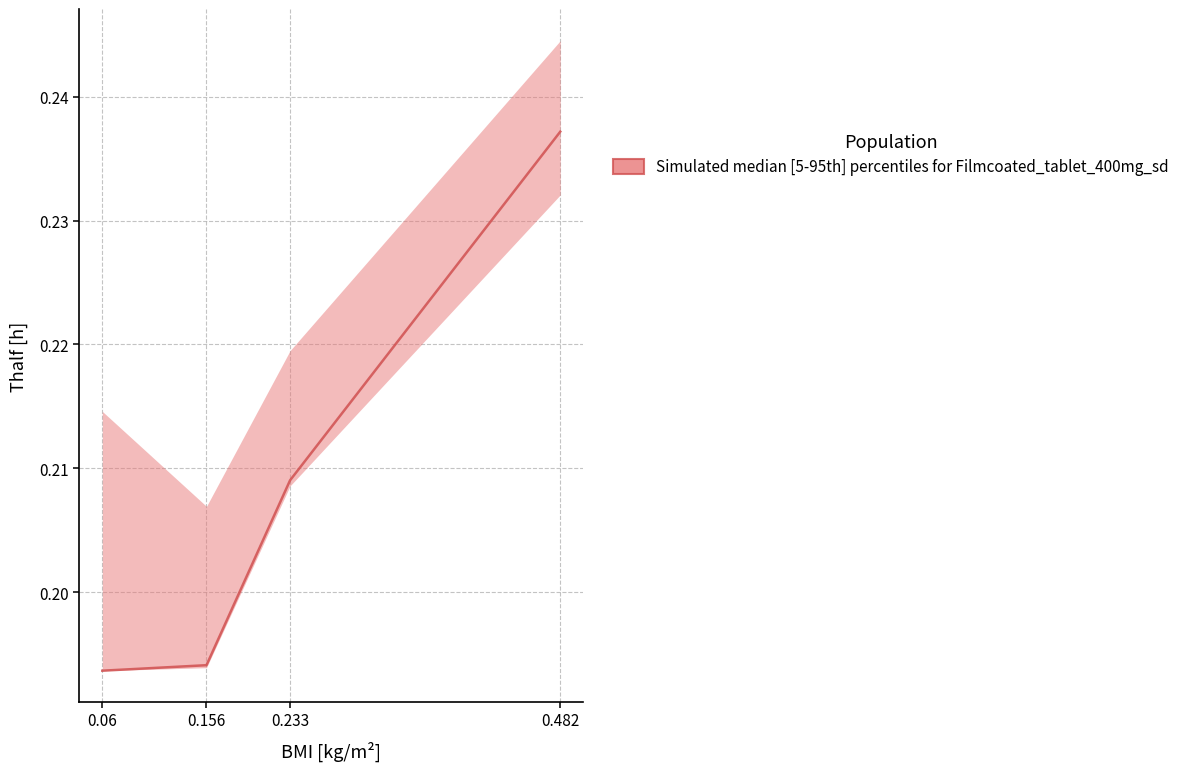

At how many categories does at least one series exceed 0?

4